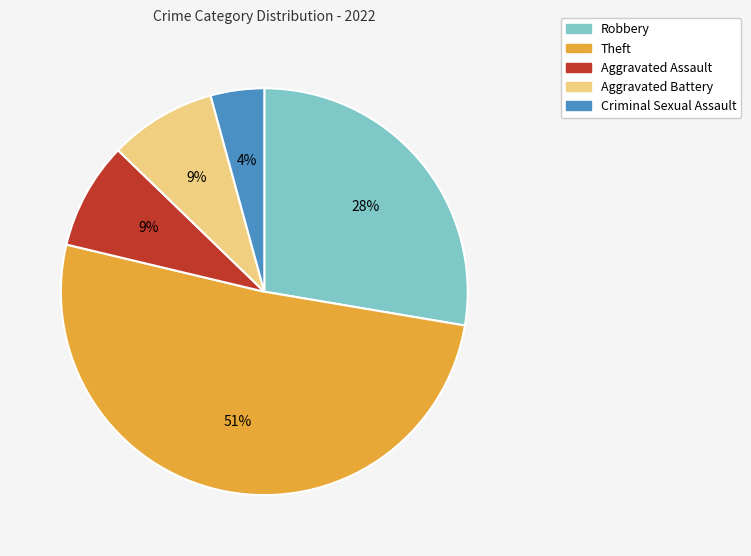

To the nearest percent, what portion does Robbery represent?

28%